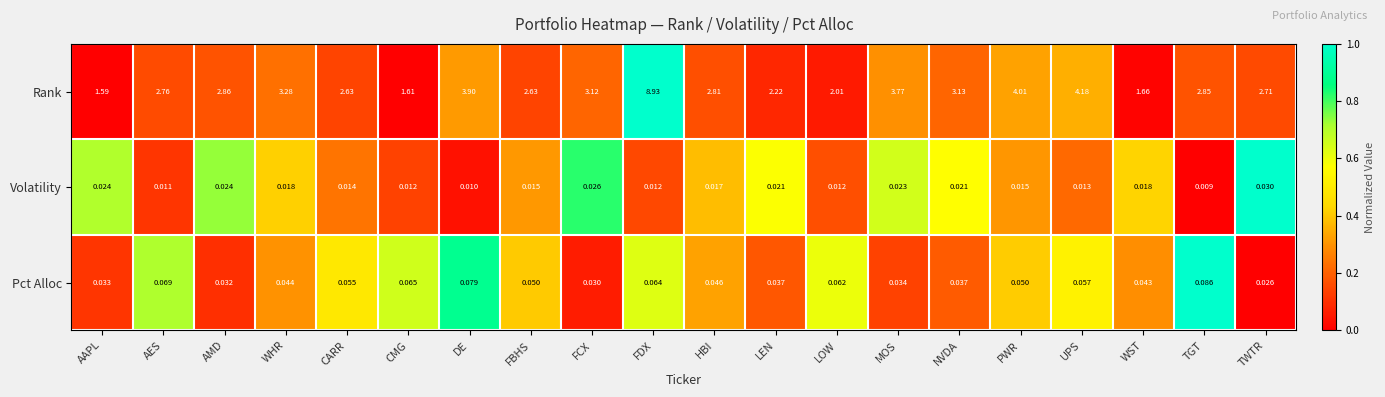

At DE, list the series in order from smallest to largest.

Volatility, Pct Alloc, Rank